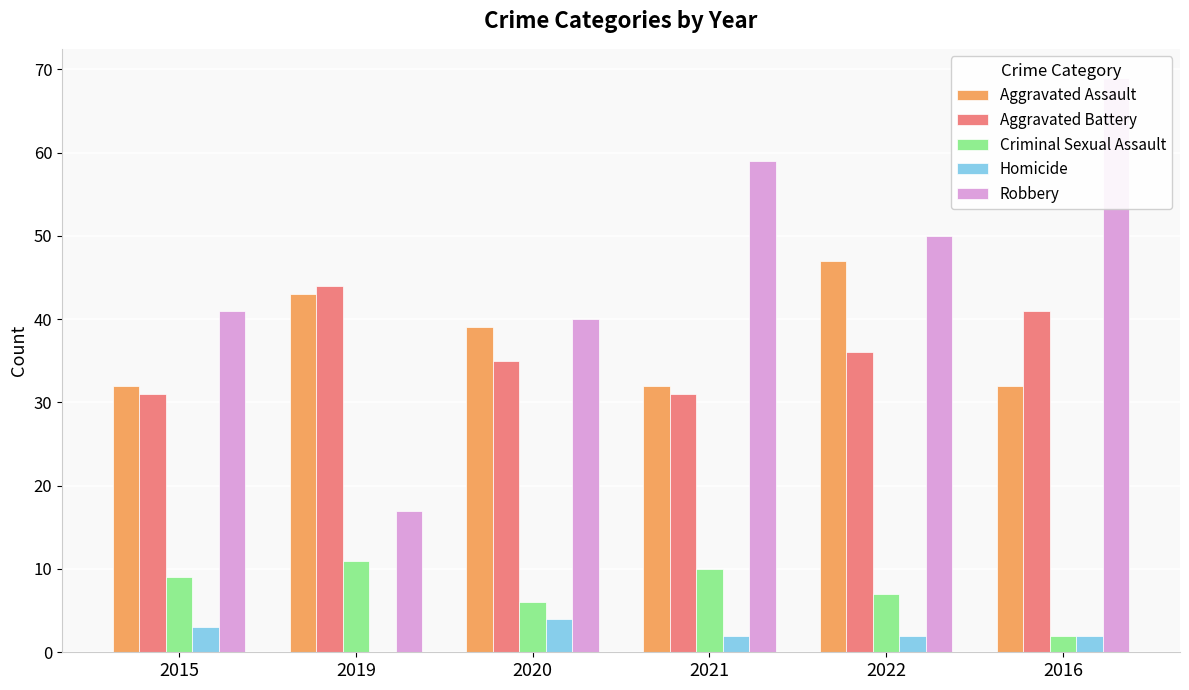

The Robbery series shows 33 at 2022. True or false?

False